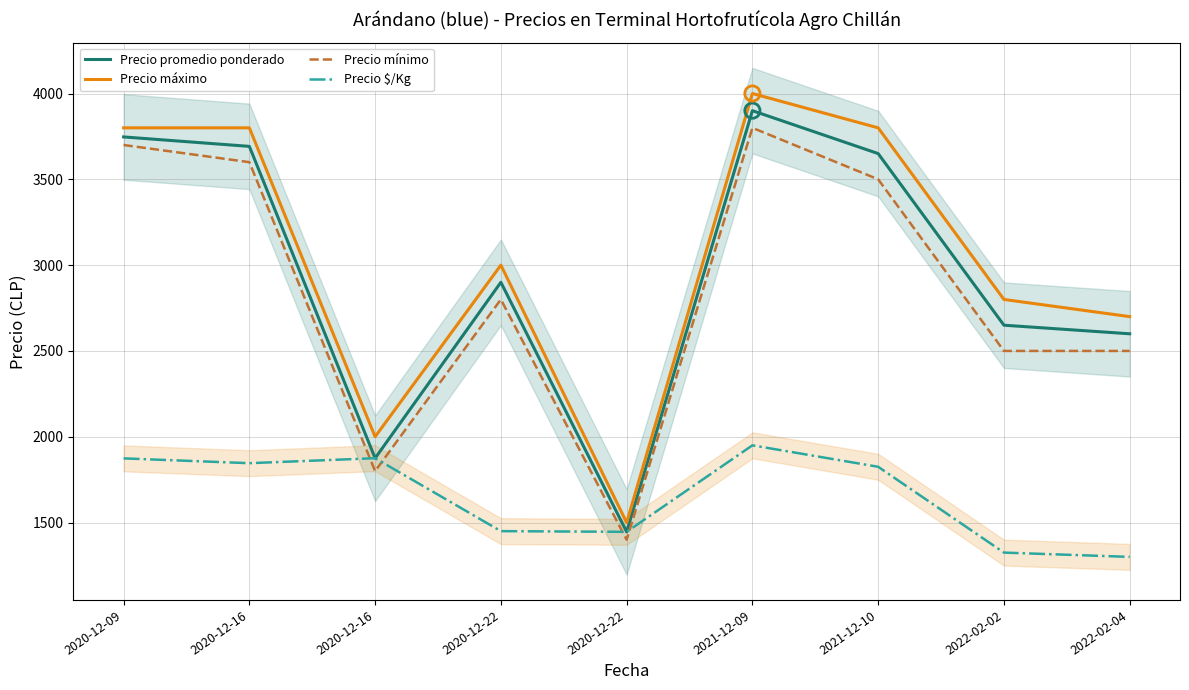

Which series has the largest total across all categories?

Precio máximo